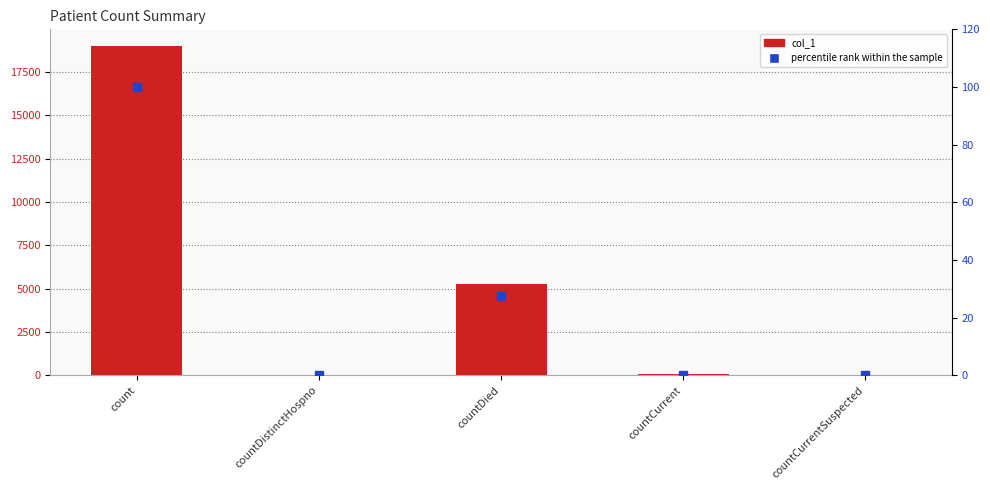

Is the value of percentile rank within the sample at countCurrent greater than the value of col_1 at countCurrentSuspected?

Yes